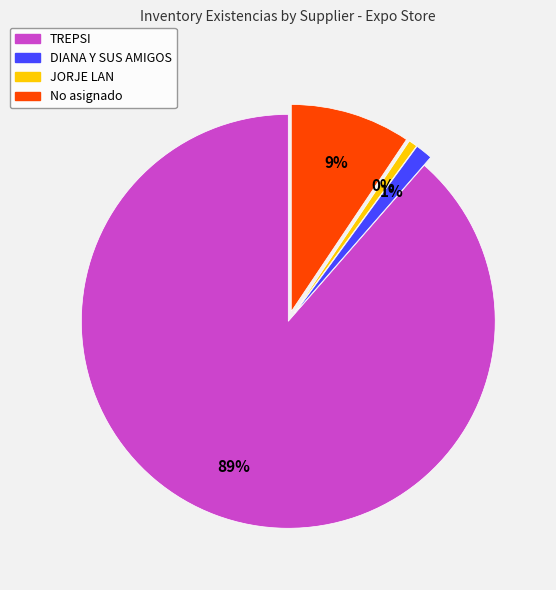

True or false: DIANA Y SUS AMIGOS accounts for 19% of the total.

False